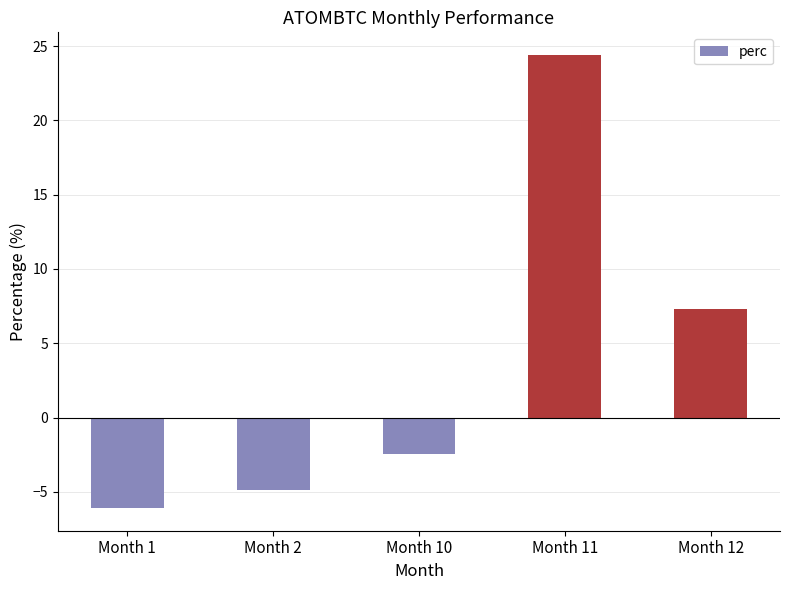

Between Month 10 and Month 1, which is larger?

Month 10